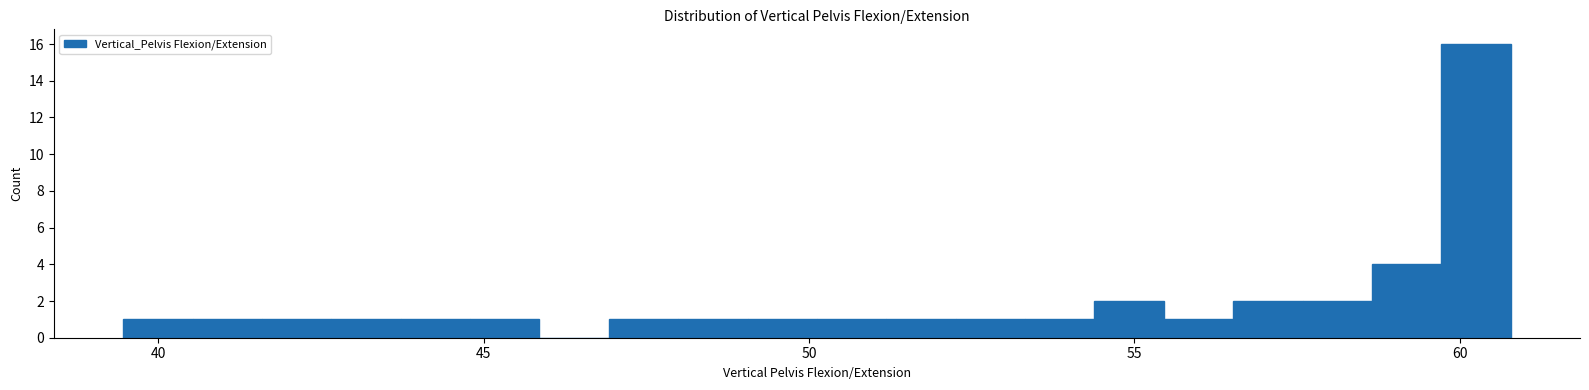

Around what value on the x-axis is the tallest bar? Give the approximate position of its centre, as read against the axis.

60.0